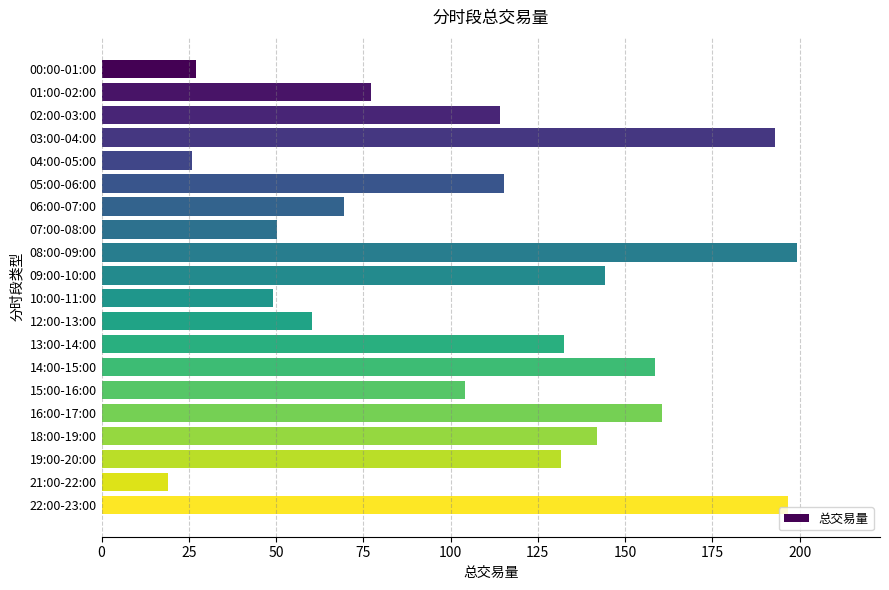

What is the maximum value shown in the chart?

199.1